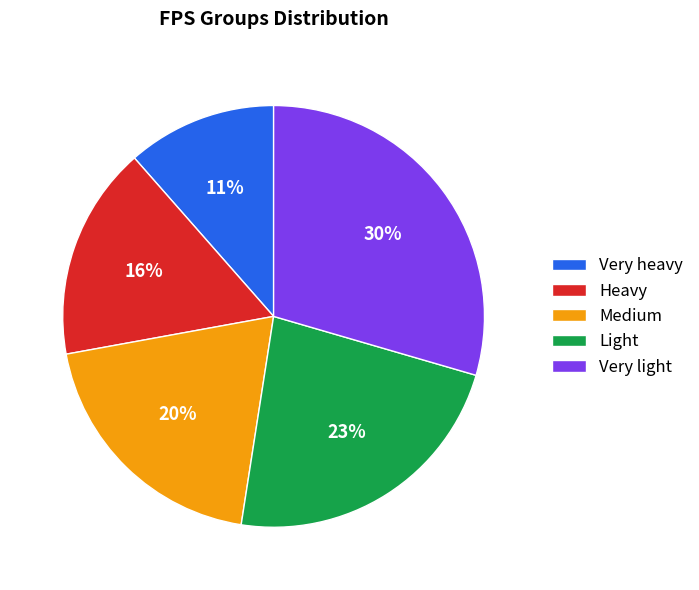

Is the sum of Heavy and Very heavy greater than half?

No